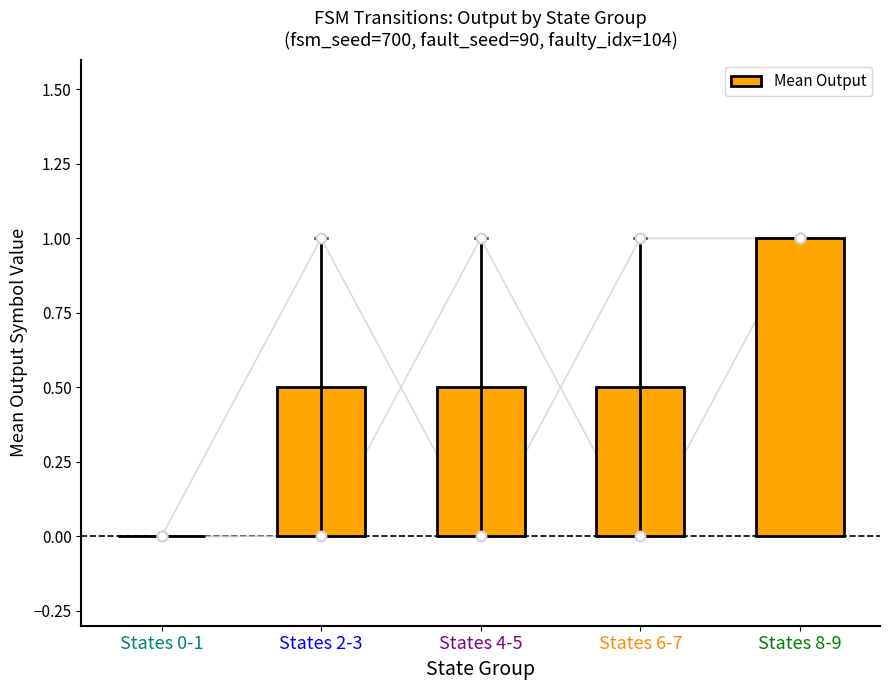

Which has a higher value, States 6-7 or States 2-3?

States 6-7